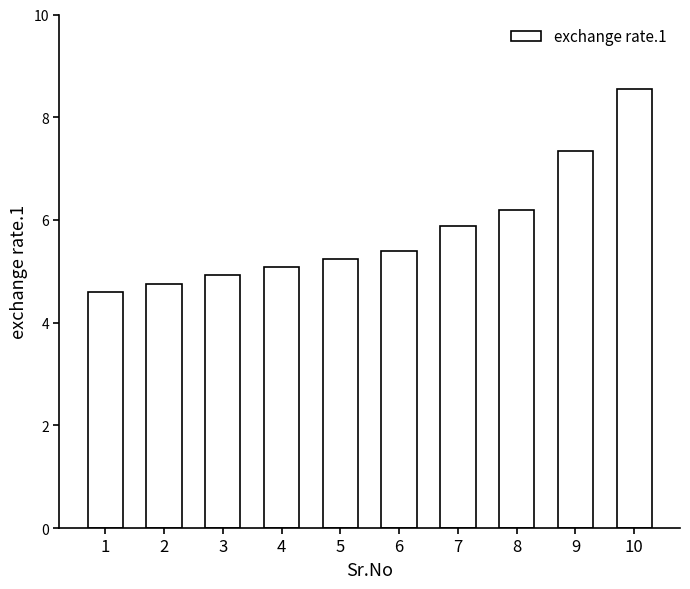

What is the change in value from 3 to 7?

+1.0